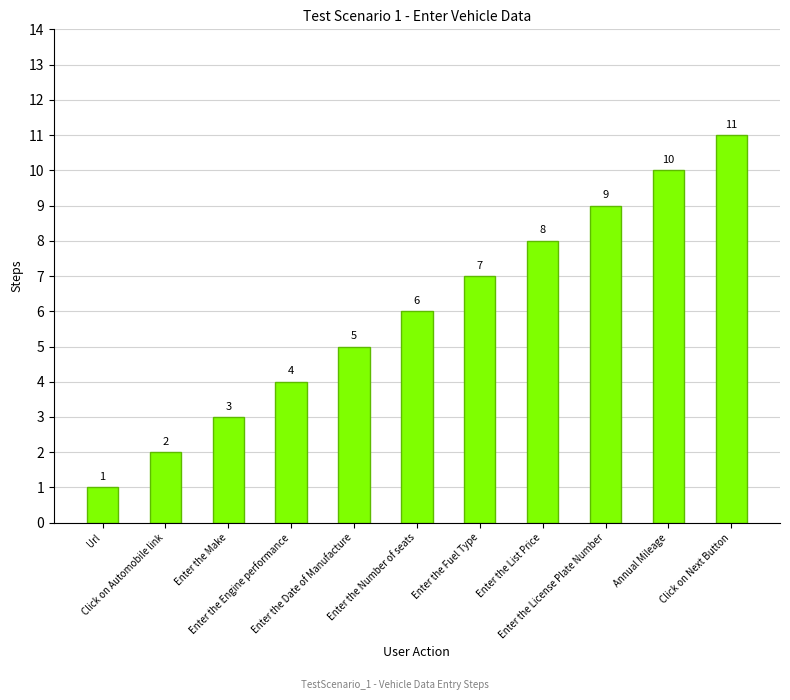

What is the sum of the values at Enter the List Price and Annual Mileage?

18